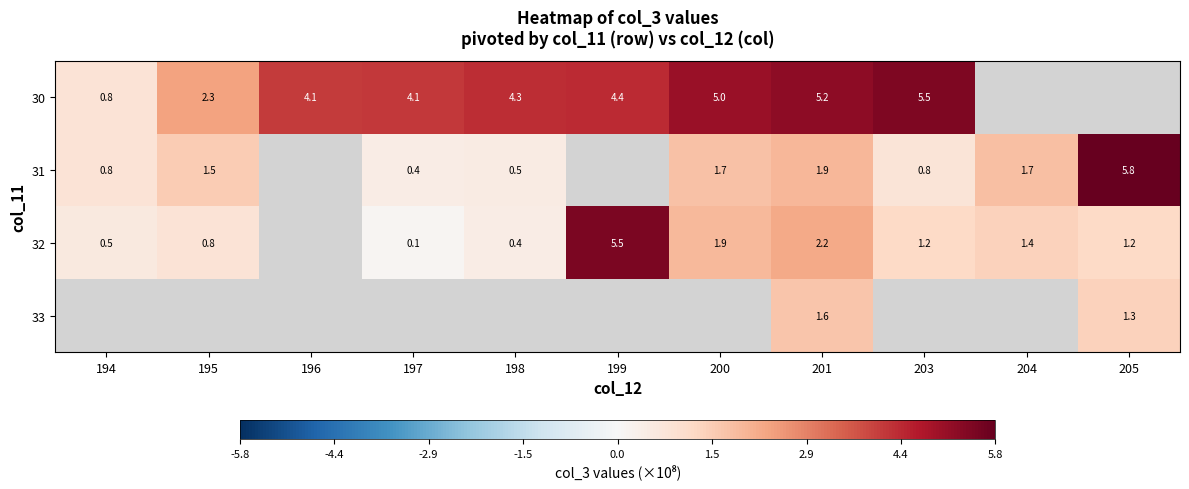

At how many categories does at least one series exceed 2?

9